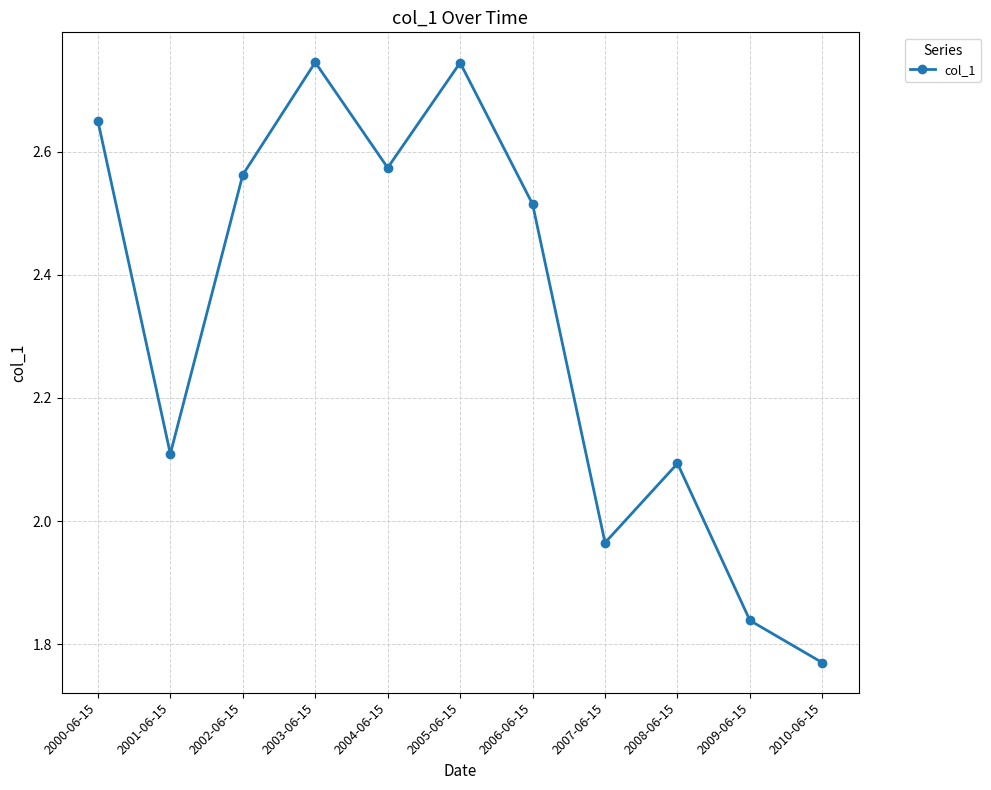

Between 2007-06-15 and 2009-06-15, which is larger?

2007-06-15